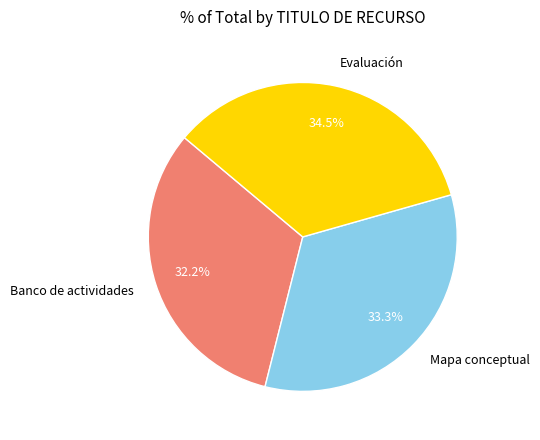

Is there any slice that represents more than half of the pie?

No